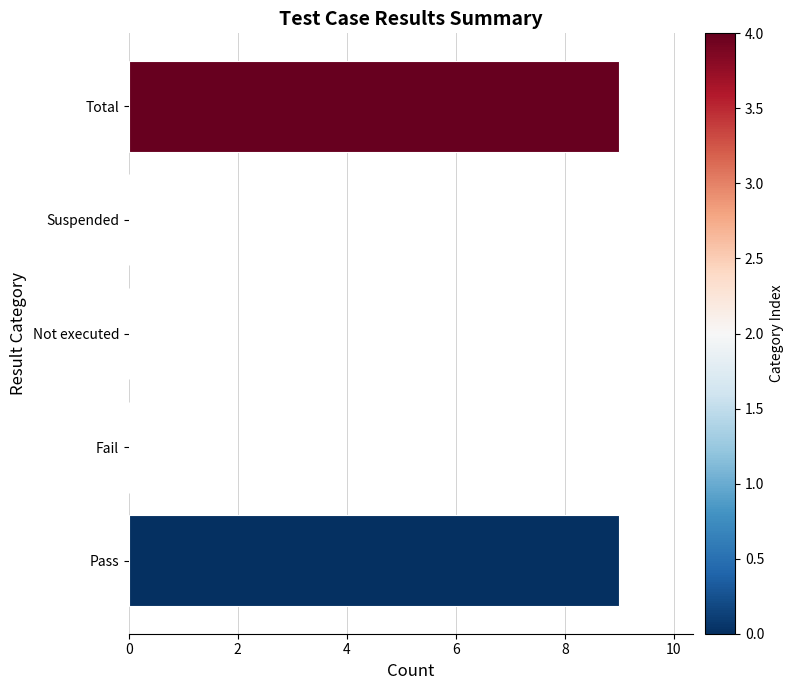

Is it true that the value at Pass is 16?

False